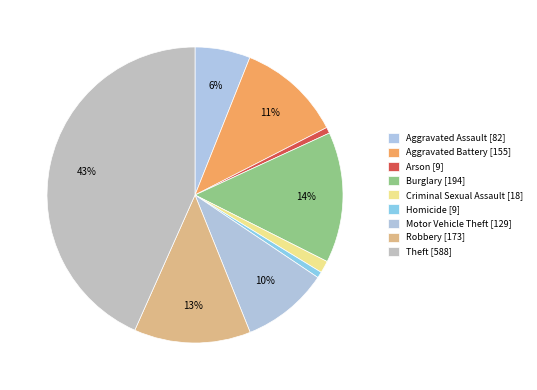

How many slices are in this pie chart?

9